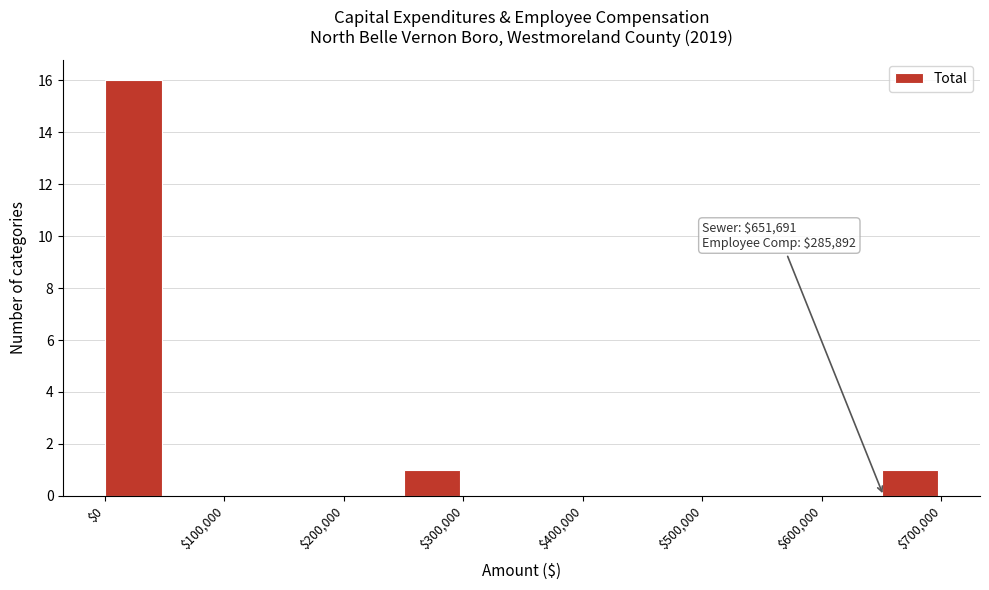

Over which range of the x-axis is the bar tallest?

0 to 50000